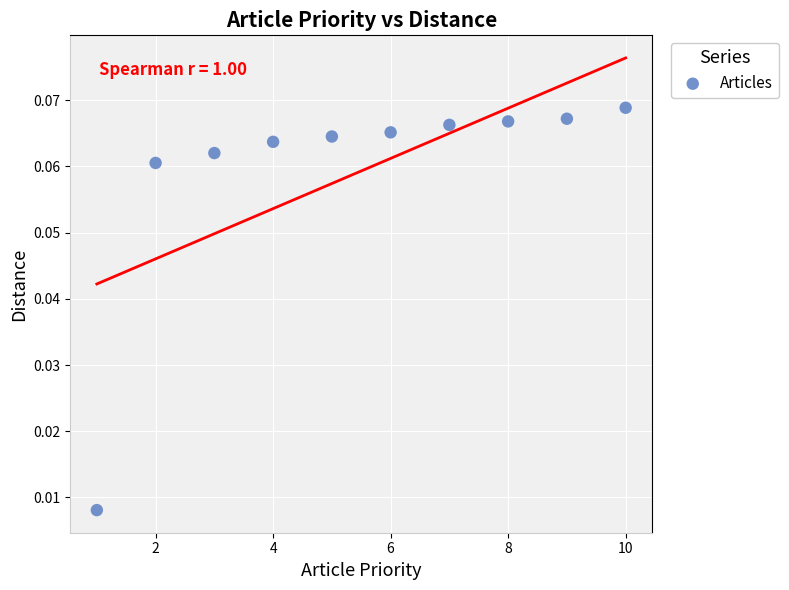

What is the range of X values (max minus min)?

9.0